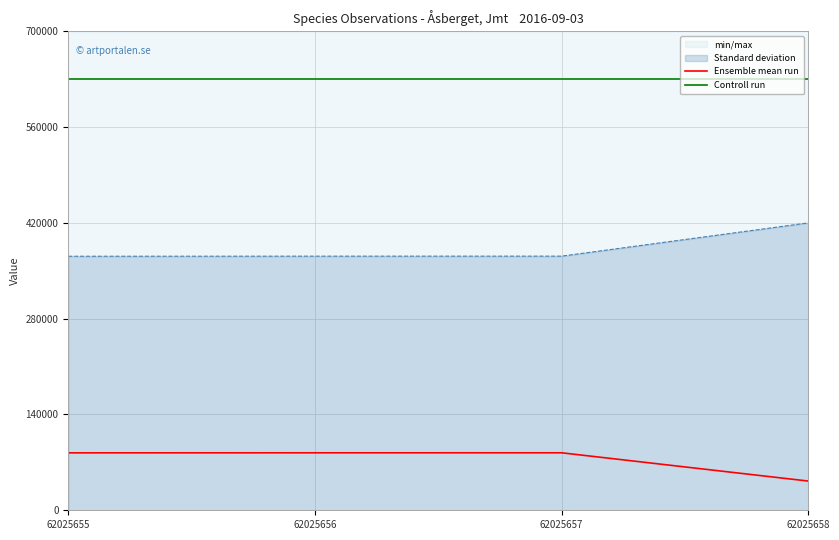

List the labels in order of Ensemble mean run value, largest first.

62025657, 62025656, 62025655, 62025658